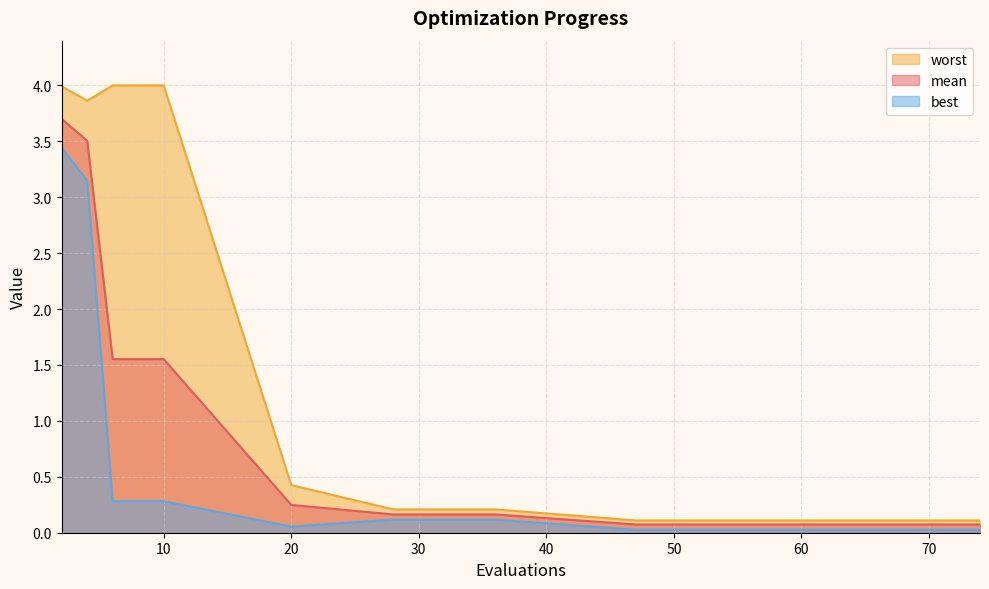

Which series has the largest total across all categories?

worst